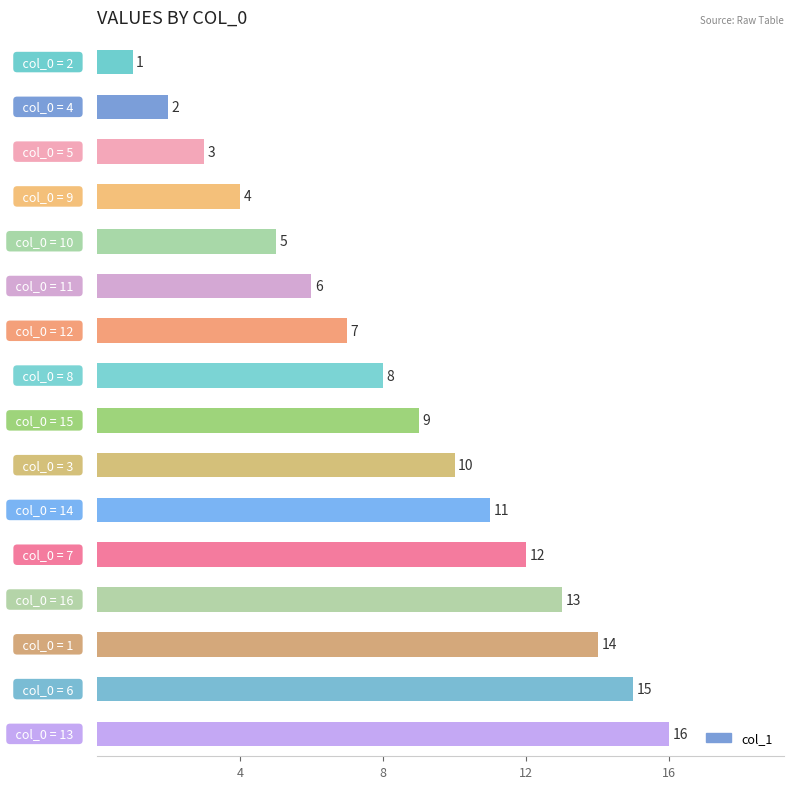

What is the sum of all values?

136